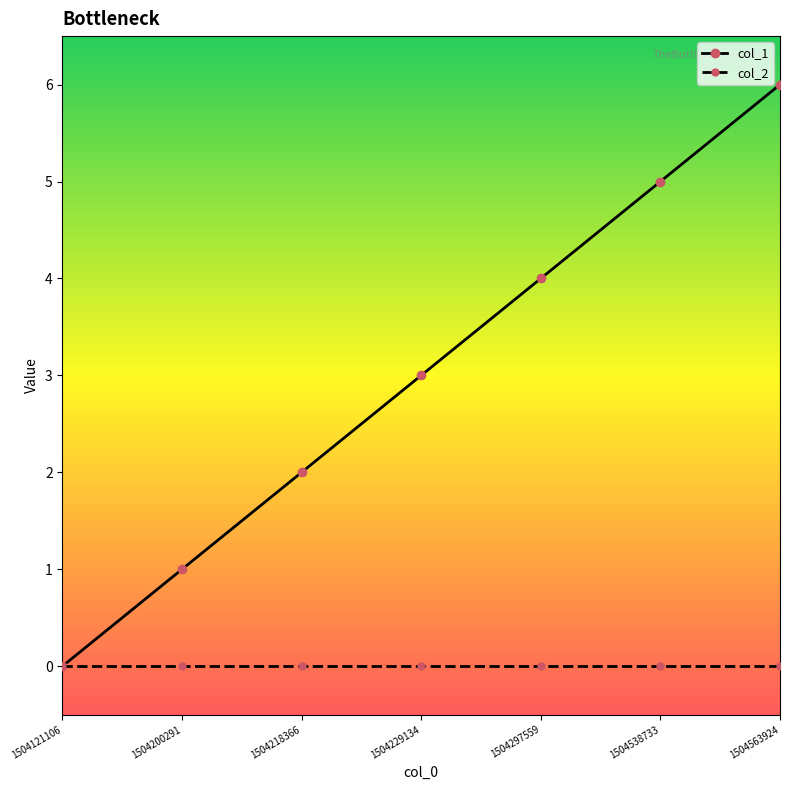

Which series has the widest spread of values?

col_1